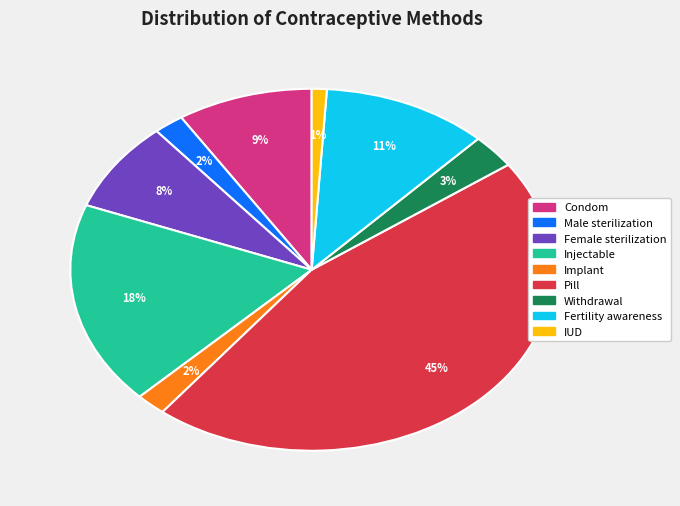

How many slices are in this pie chart?

9